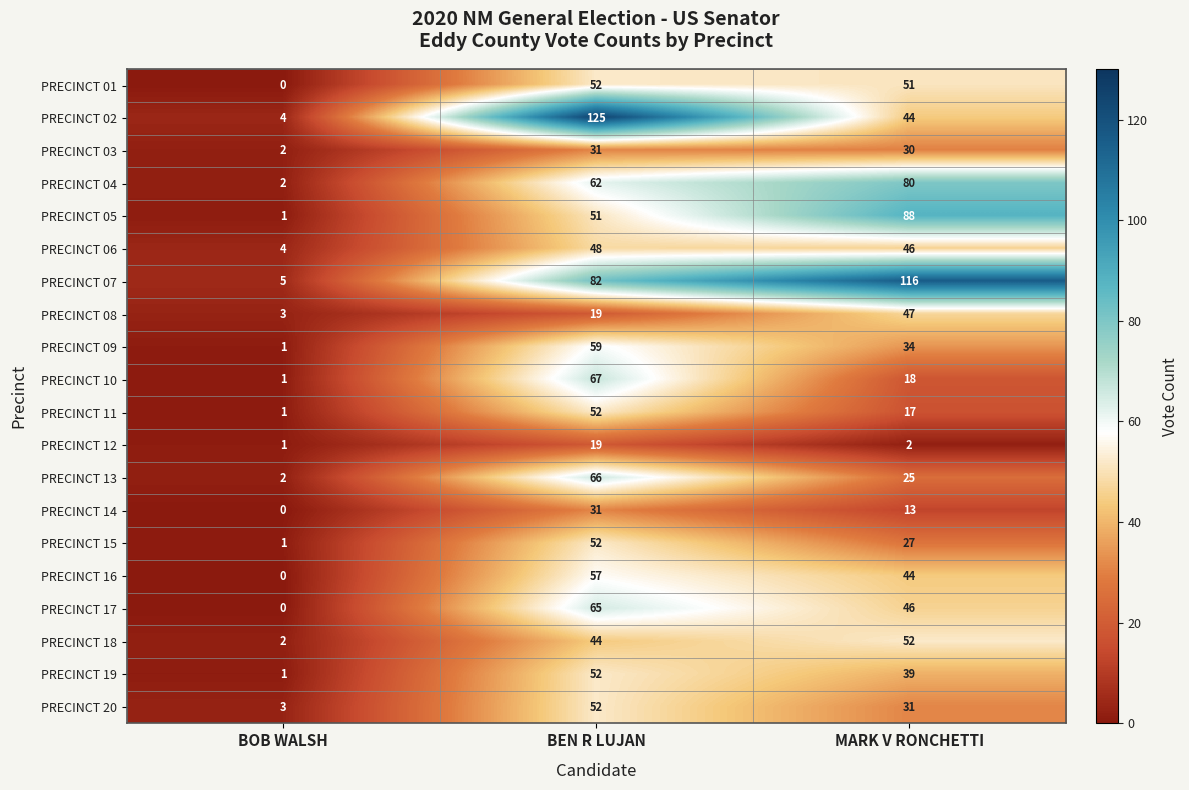

List the labels in order of PRECINCT 18 value, smallest first.

BOB WALSH, BEN R LUJAN, MARK V RONCHETTI